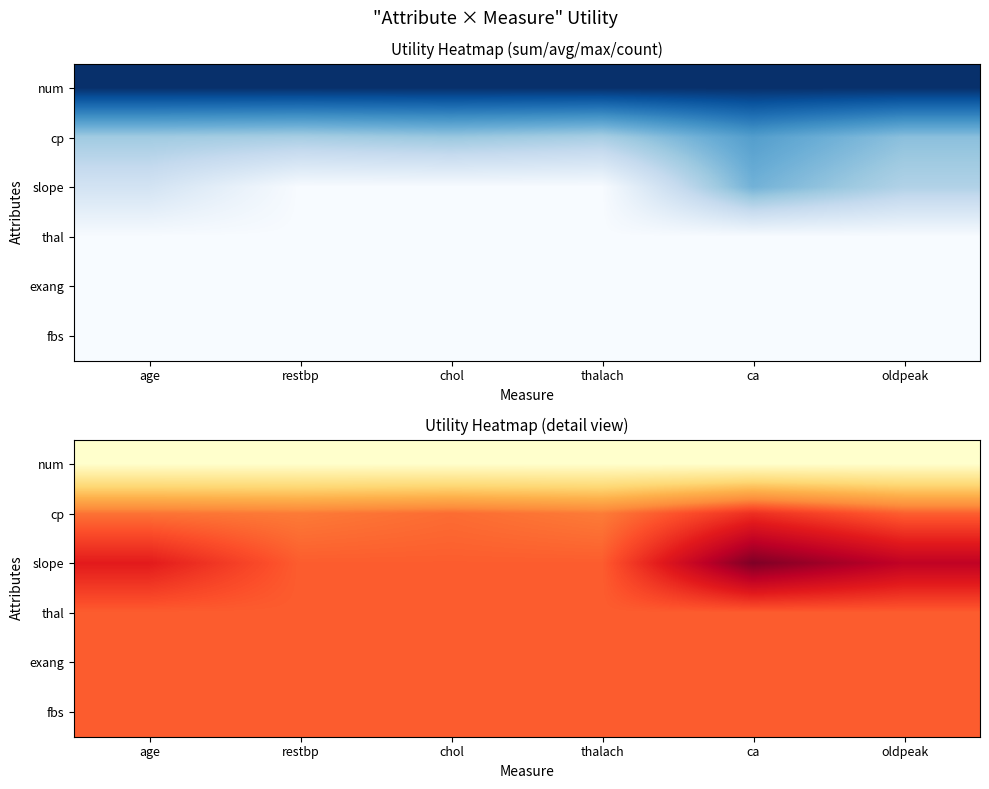

What is the smallest value displayed?

0.7